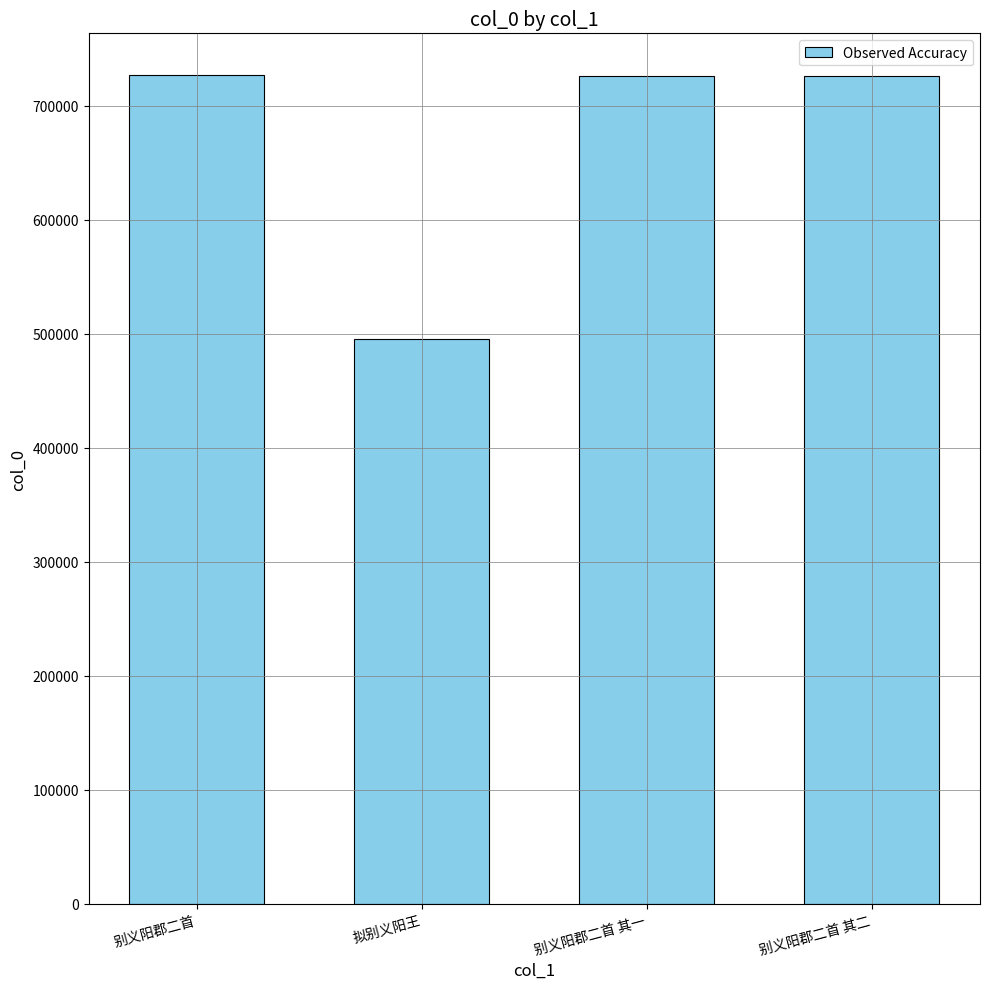

The value at 别义阳郡二首 其二 is 726234. True or false?

True